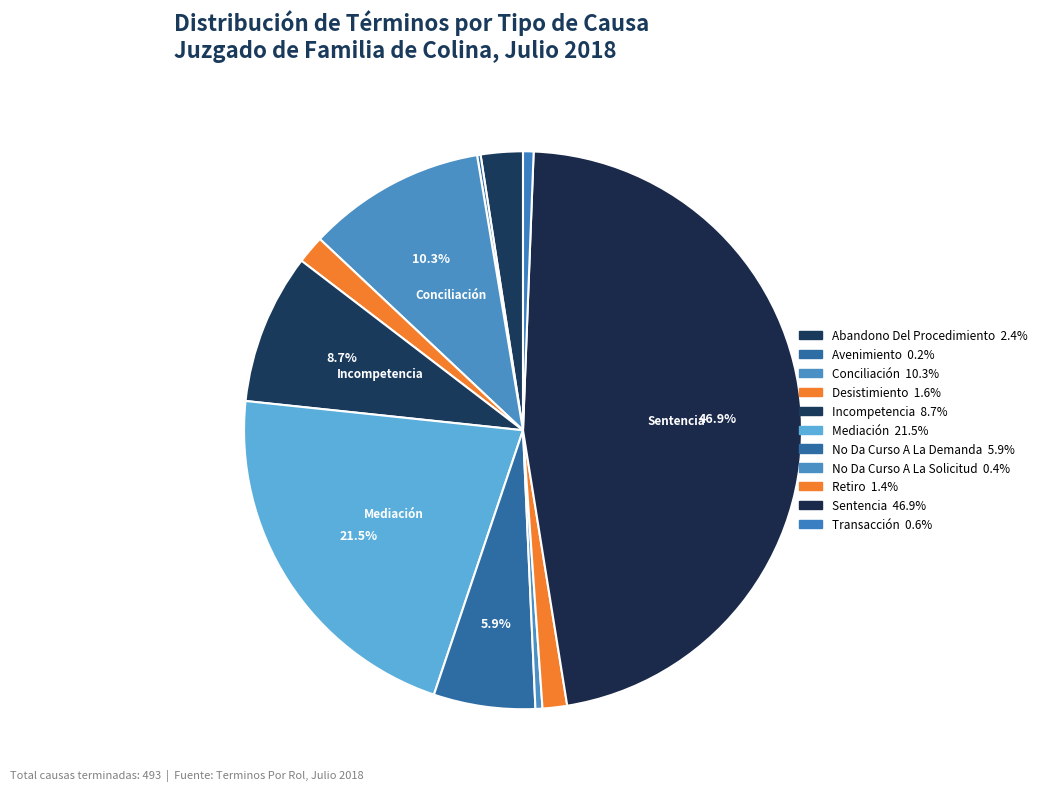

What is the smallest slice in the pie chart?

Avenimiento